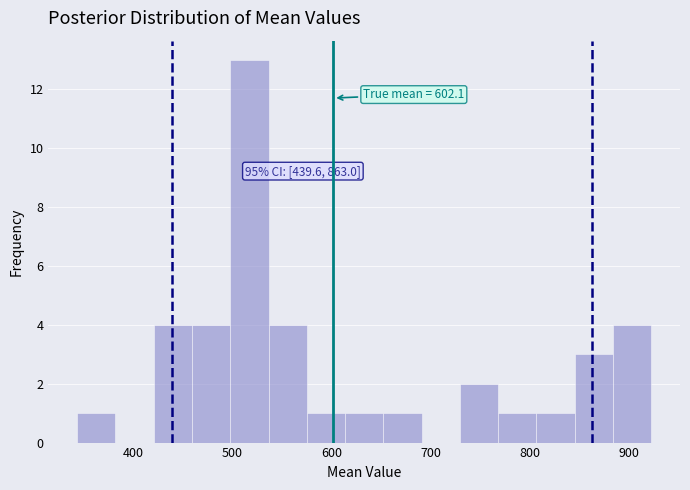

Around what value on the x-axis is the tallest bar? Give the approximate position of its centre, as read against the axis.

520